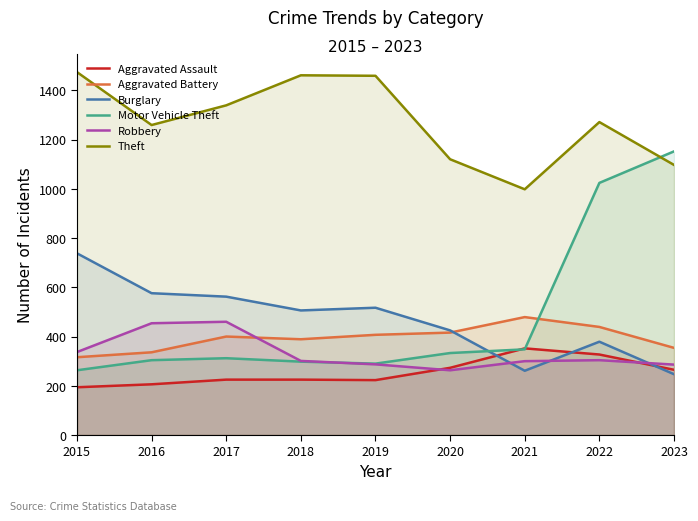

What is the sum of the Aggravated Assault values at 2015 and 2018?

419